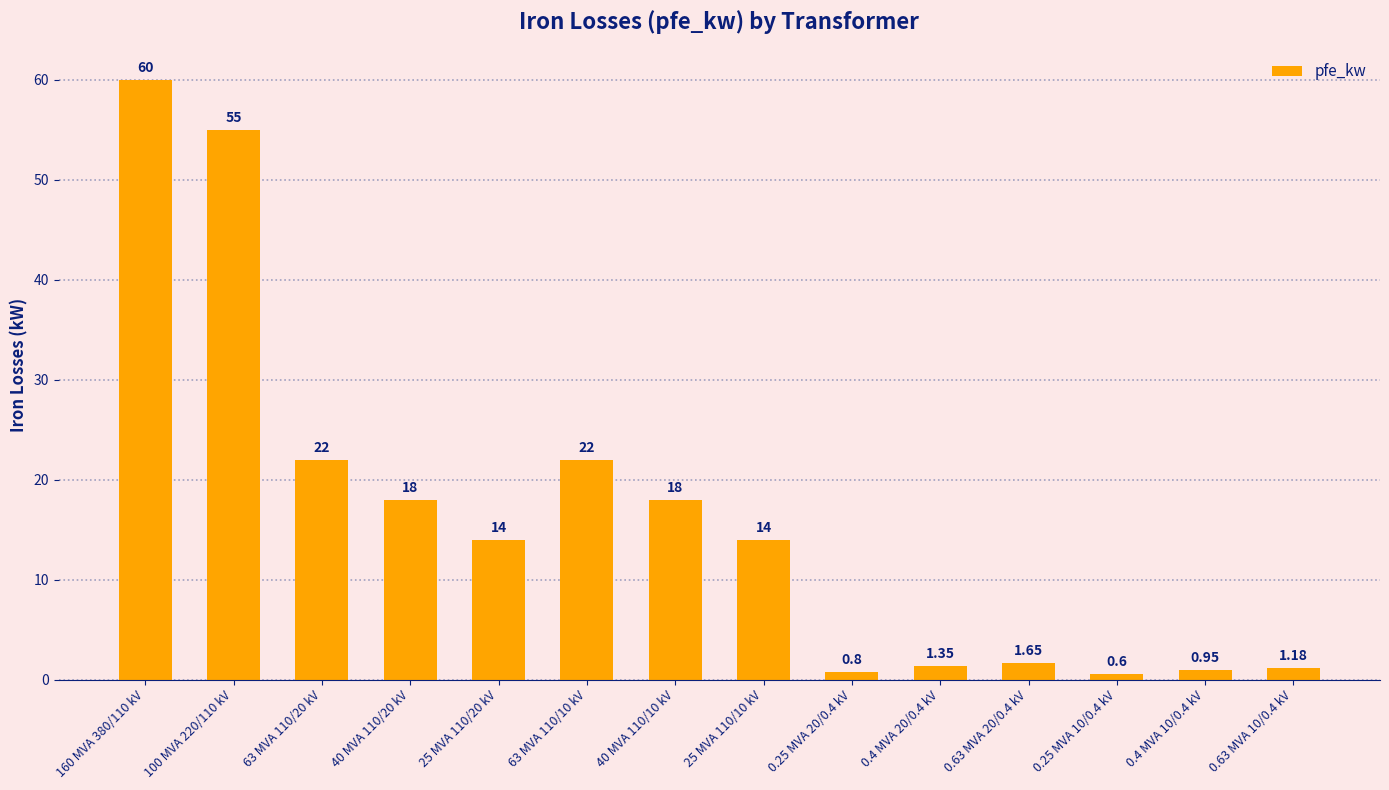

What is the average value?

16.4